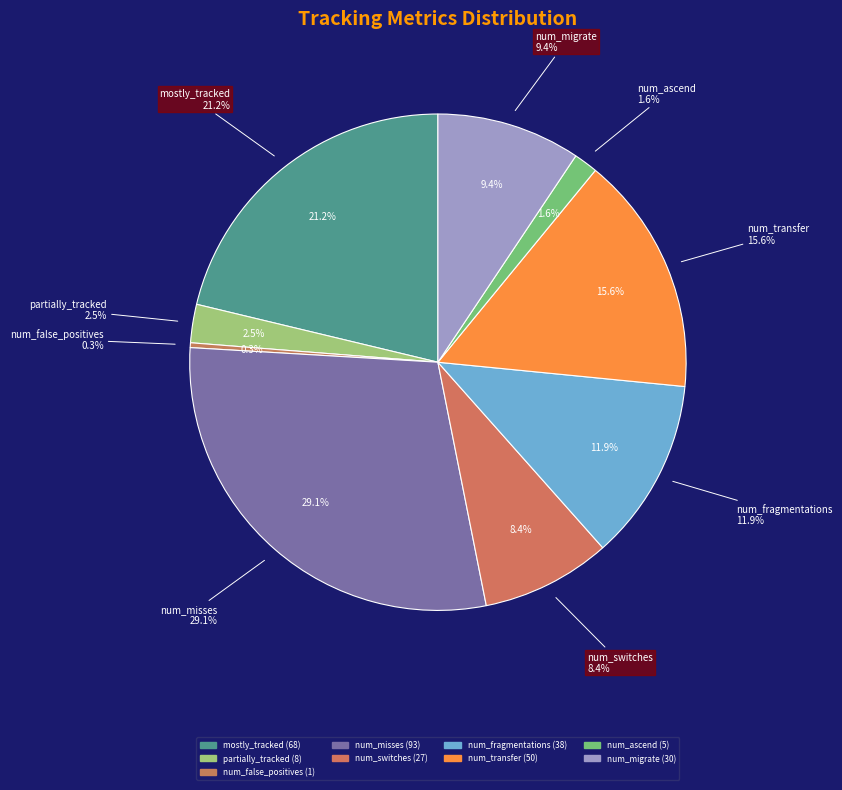

True or false: num_ascend accounts for 14% of the total.

False